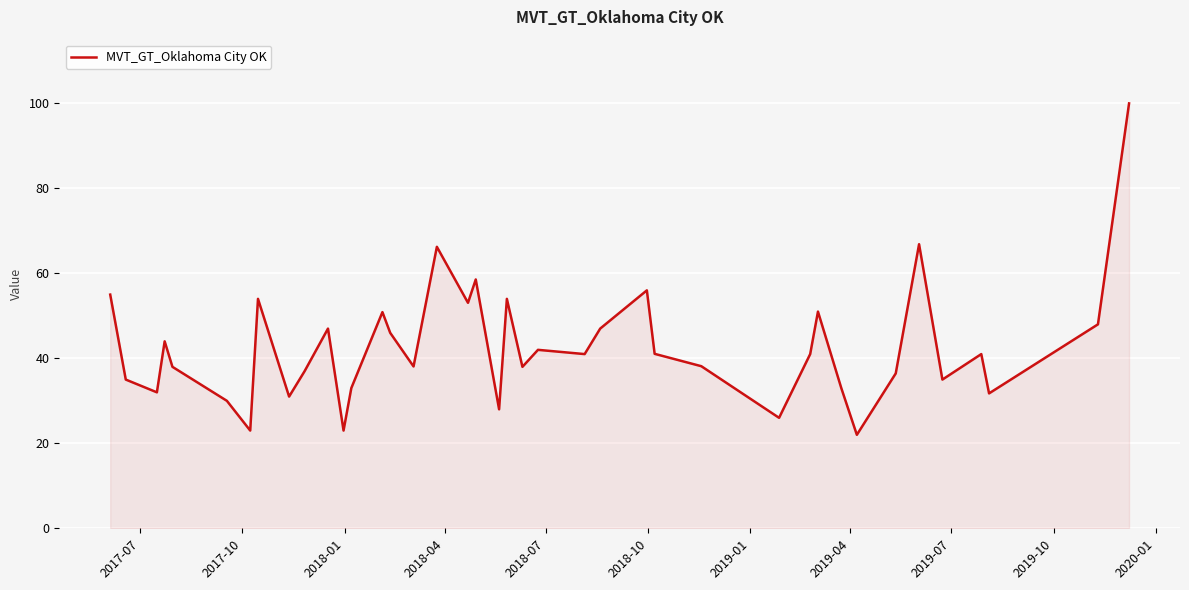

What is the difference between the maximum and minimum values?

78.0